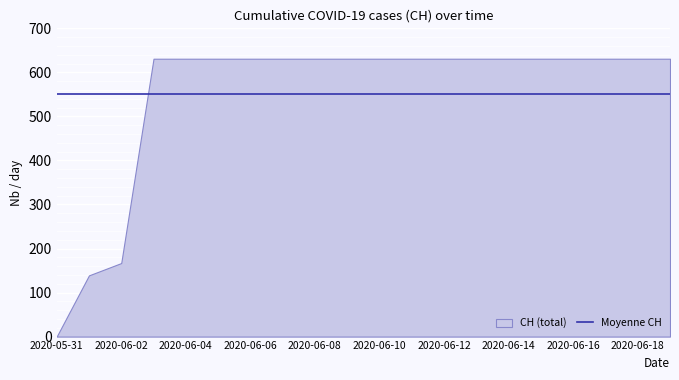

How many positive values are there?

19